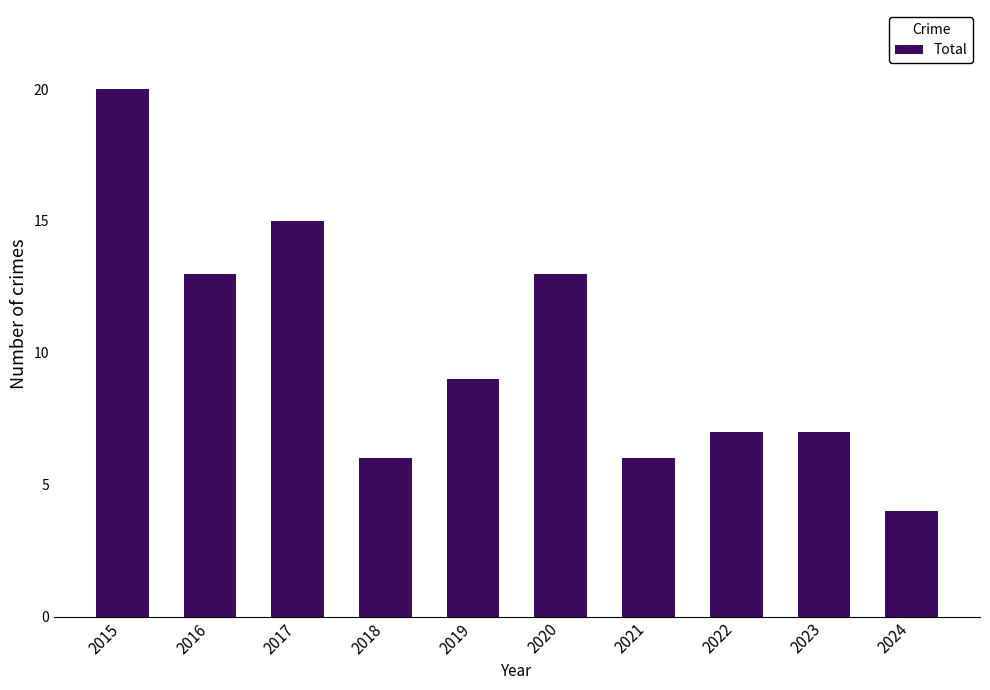

What is the ratio of the value at 2017 to the value at 2018?

2.5